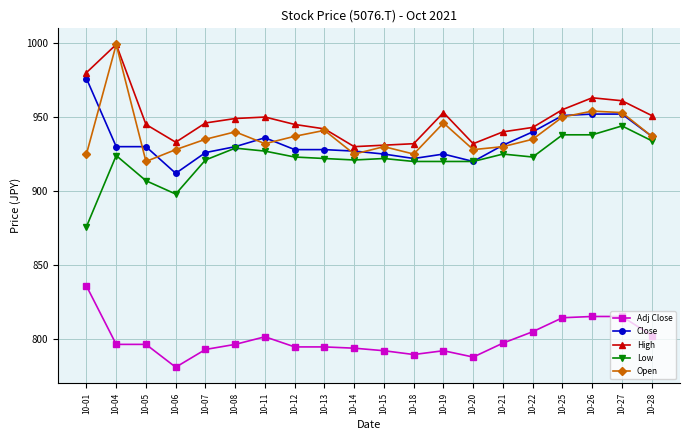

What is the difference between the highest and lowest values at 10-28?

148.5